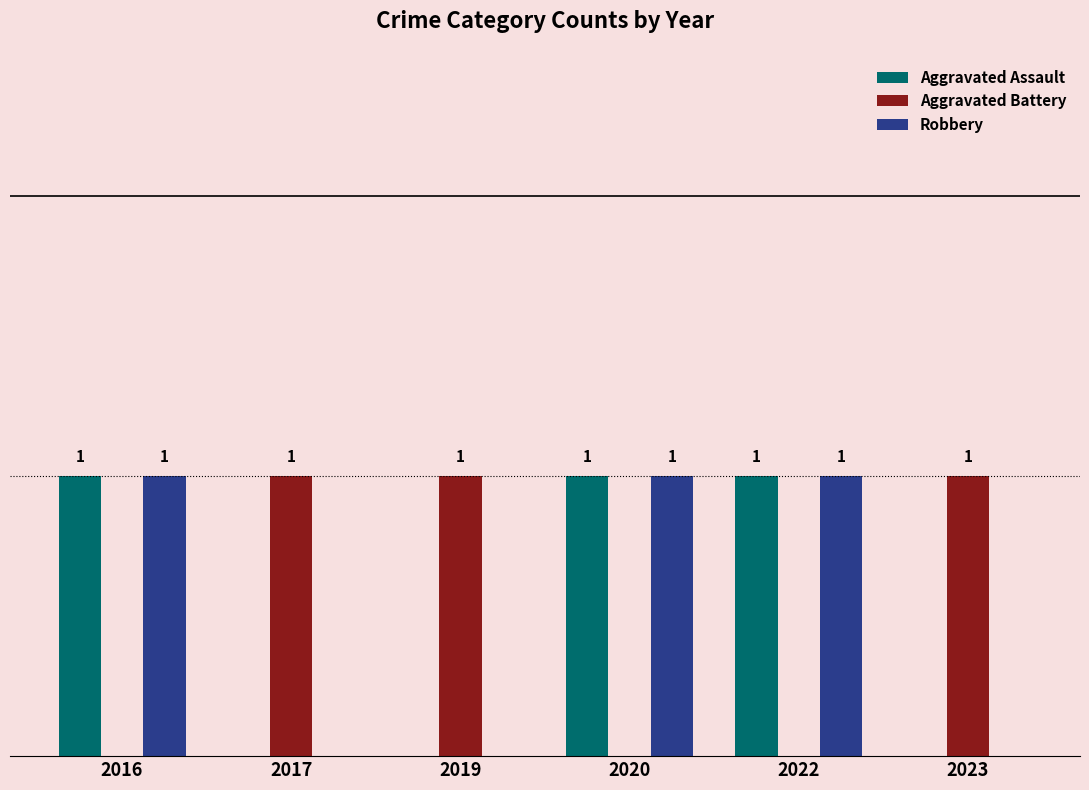

Is the value of Aggravated Assault at 2016 greater than the value of Robbery at 2019?

Yes